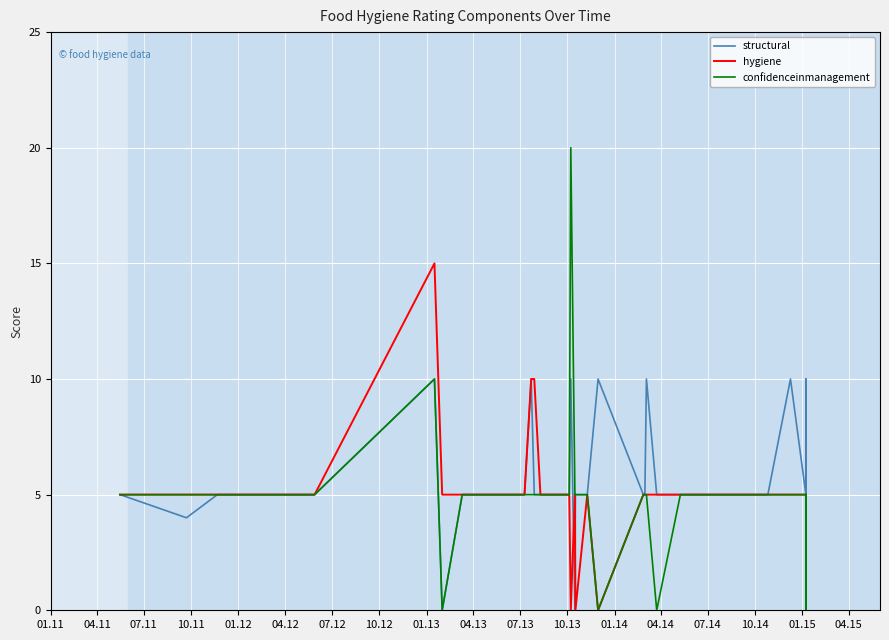

Is the value of structural at 10.11 greater than the value of confidenceinmanagement at 10.11?

No